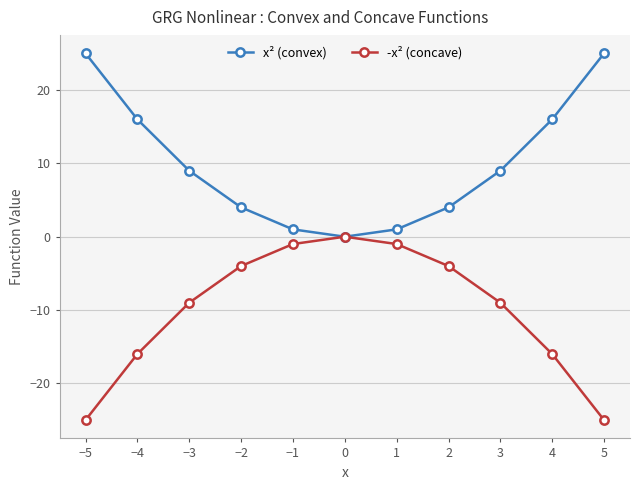

What is the spread (max minus min) of values at 5?

50